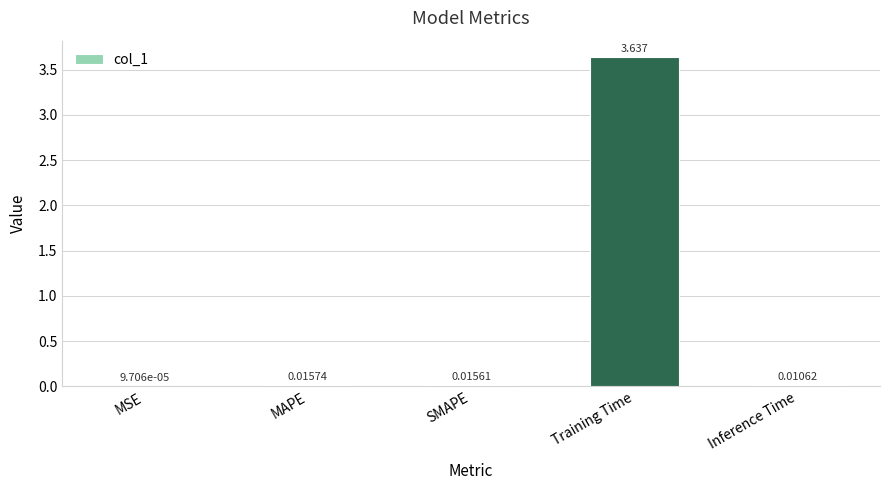

Which has a higher value, MAPE or MSE?

MAPE